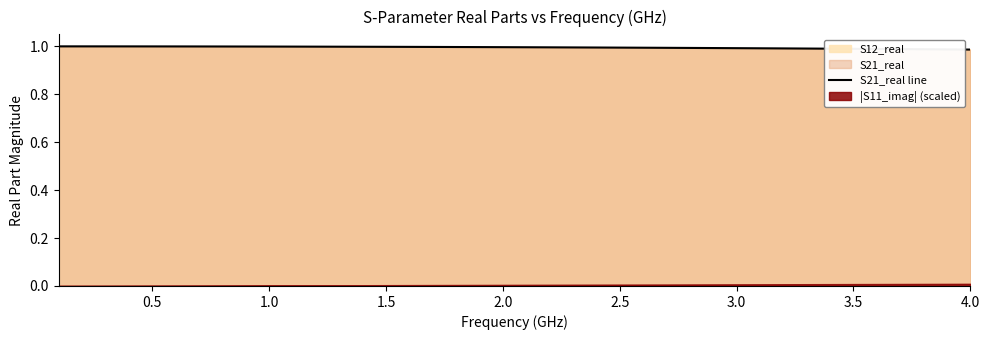

The value of S21_real line at 3.0 is 1.6. True or false?

False